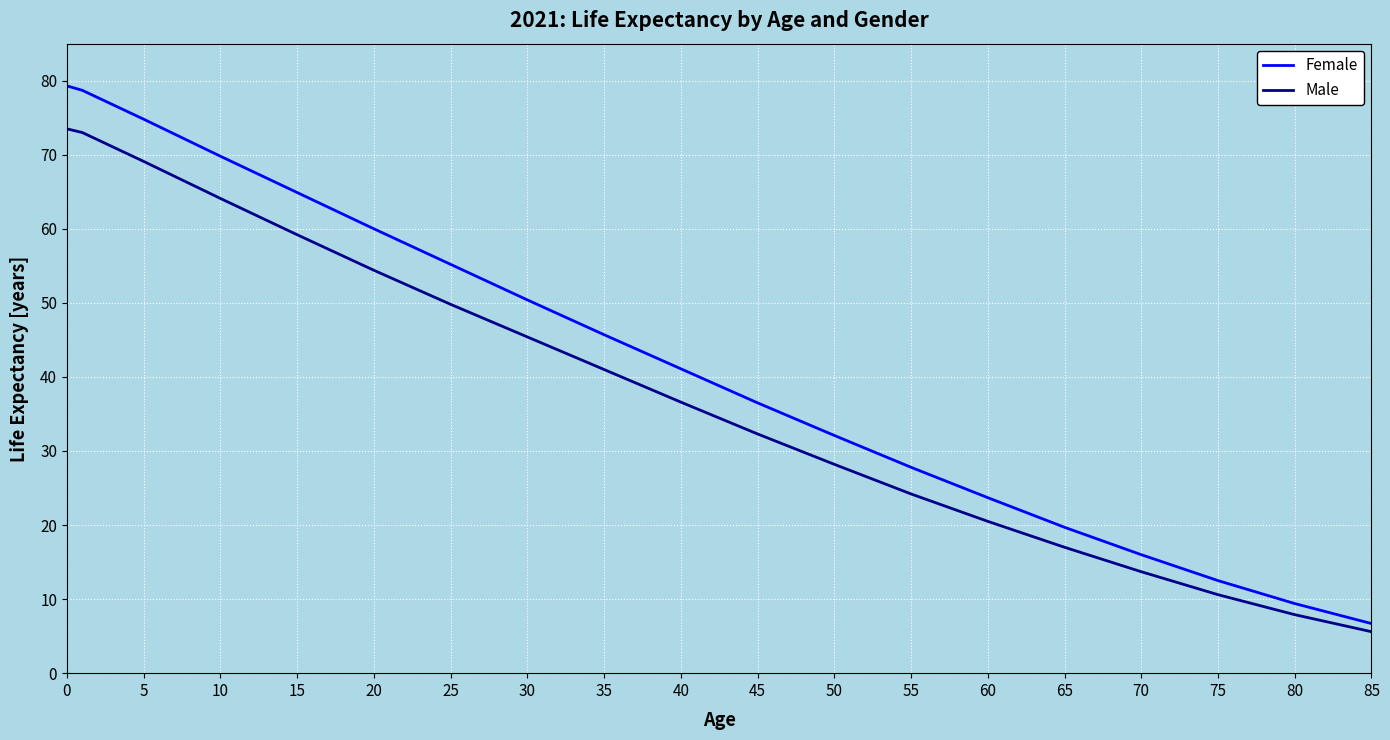

True or false: Female has more than 2 interior local peaks.

False